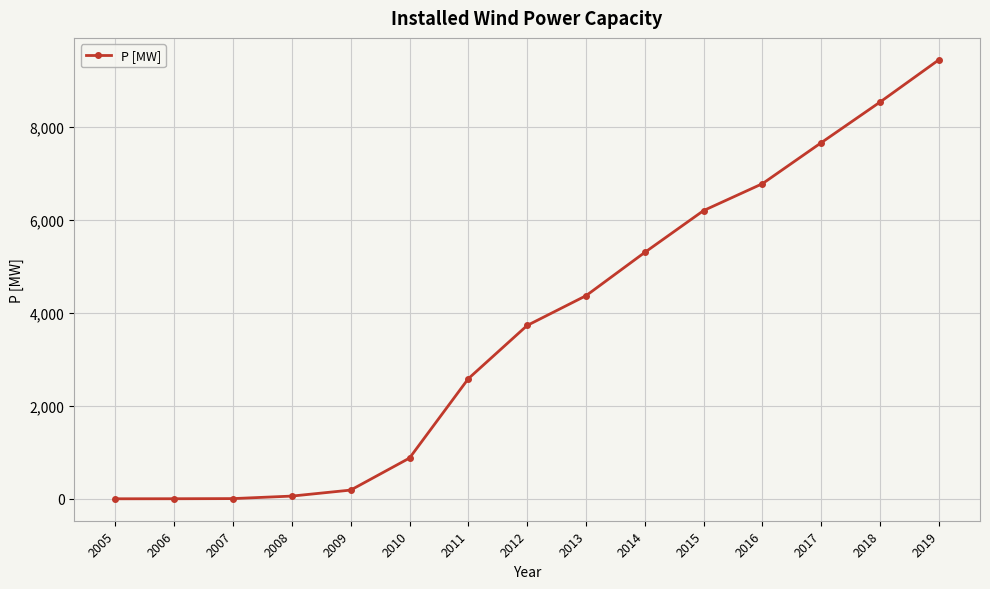

What is the average value?

3713